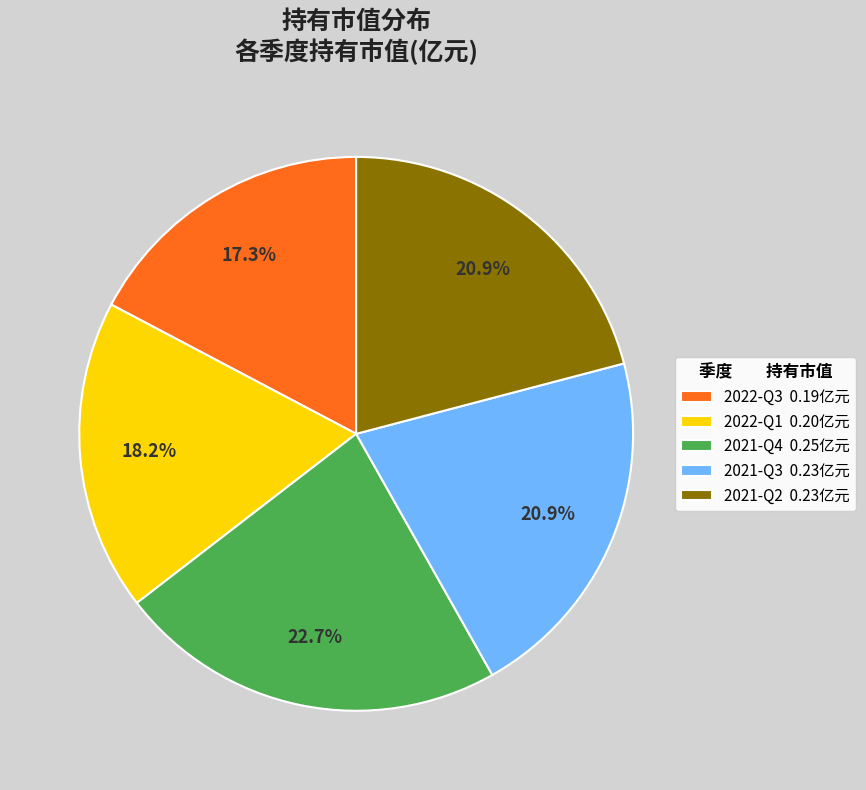

To the nearest percent, what percentage of the pie is 2021-Q2?

21%